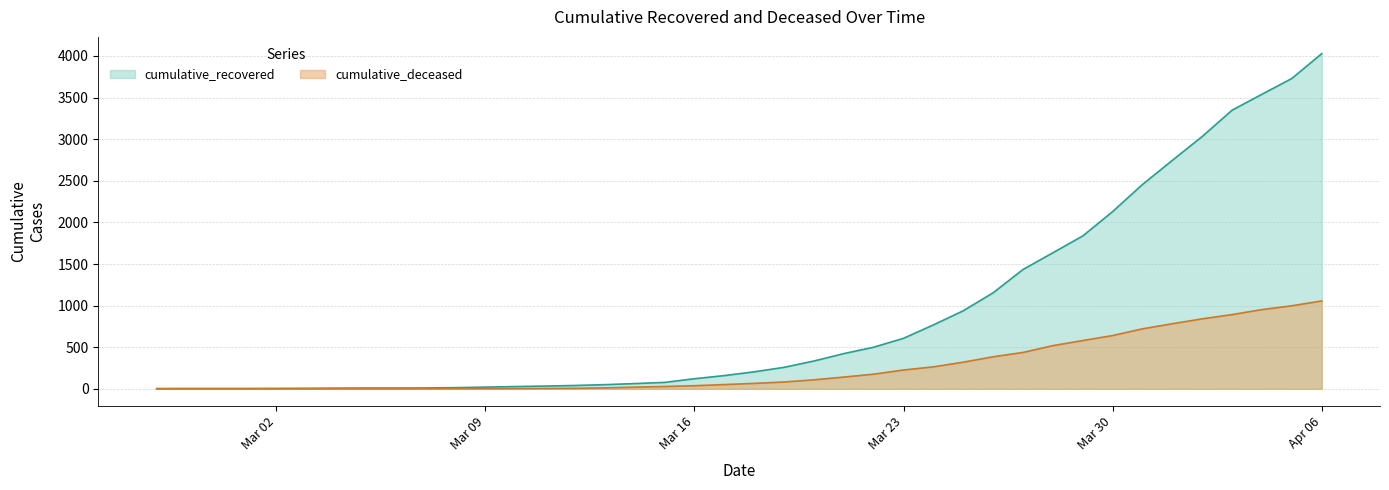

Rank the series by their average value, from highest to lowest.

cumulative_recovered, cumulative_deceased